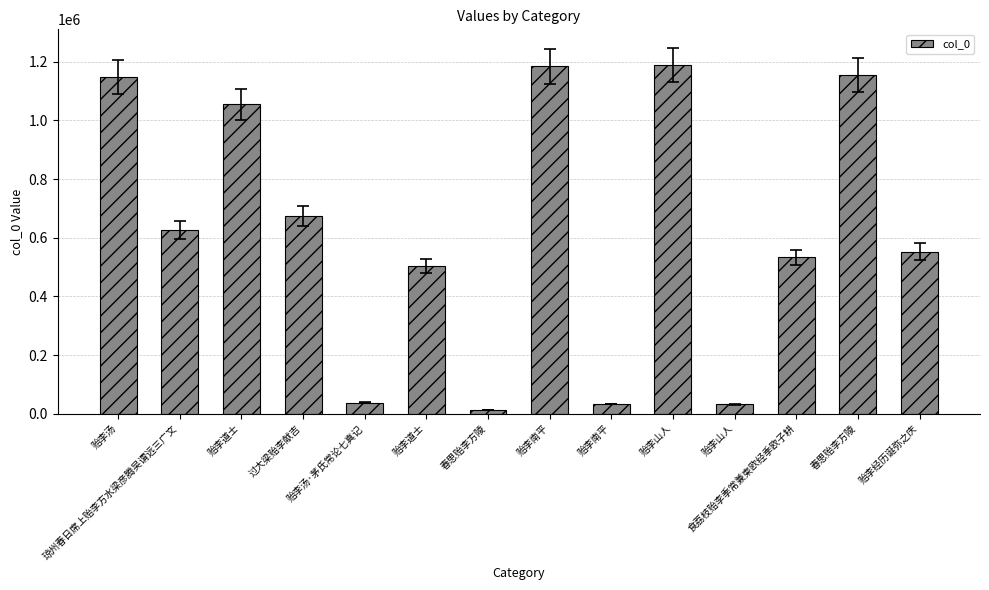

Which category has the highest value across all series?

贻李山人